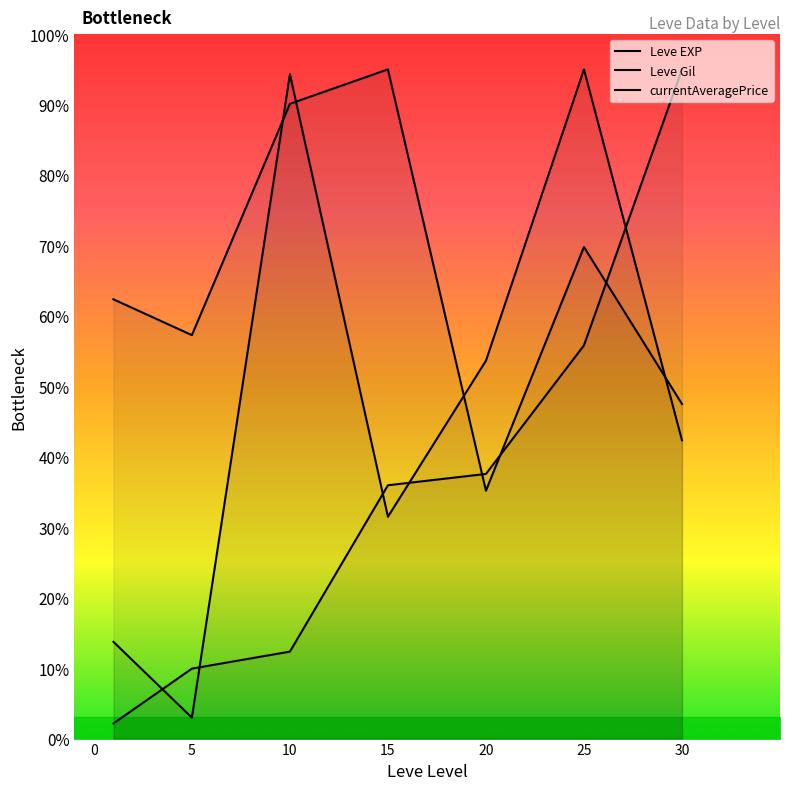

How many values in the currentAveragePrice series are below 42?

3